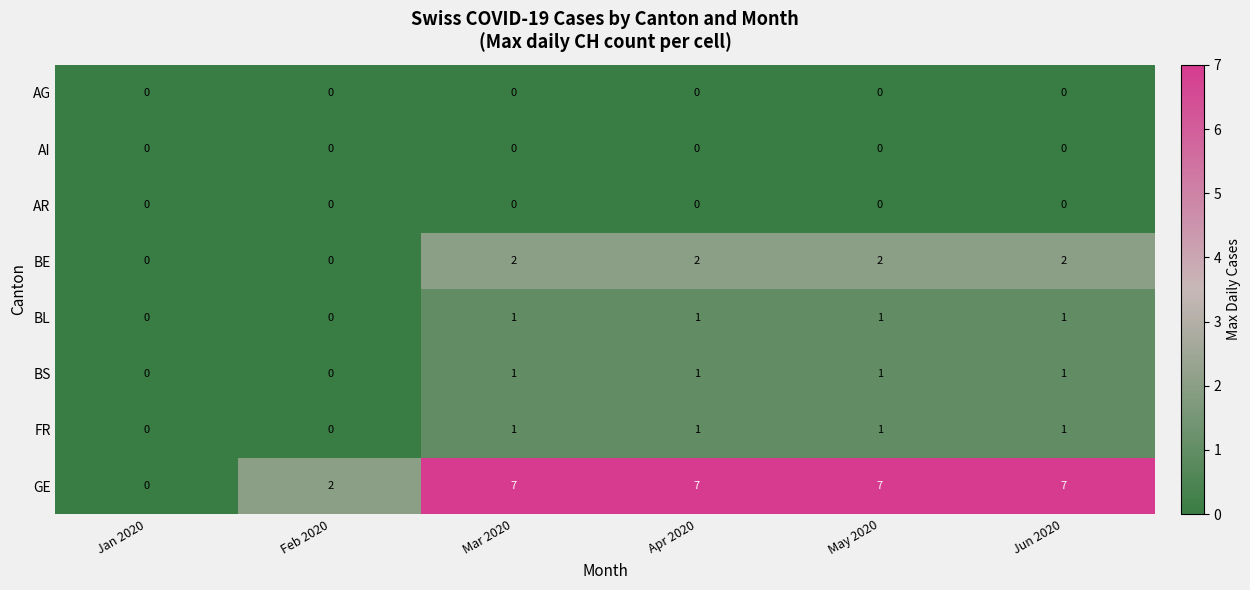

What is the sum of all BL values?

4